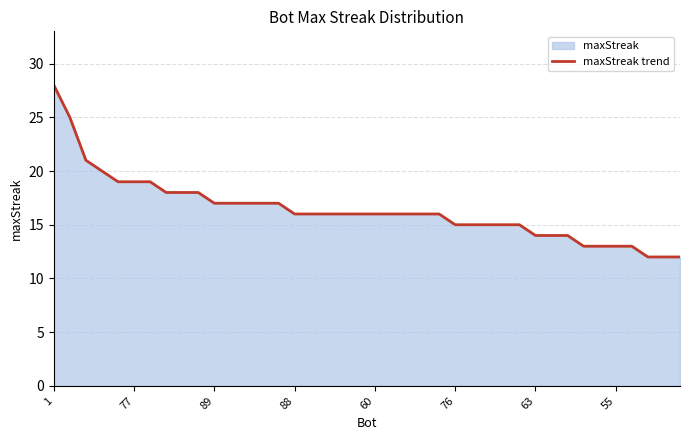

How many values are below 16?

15